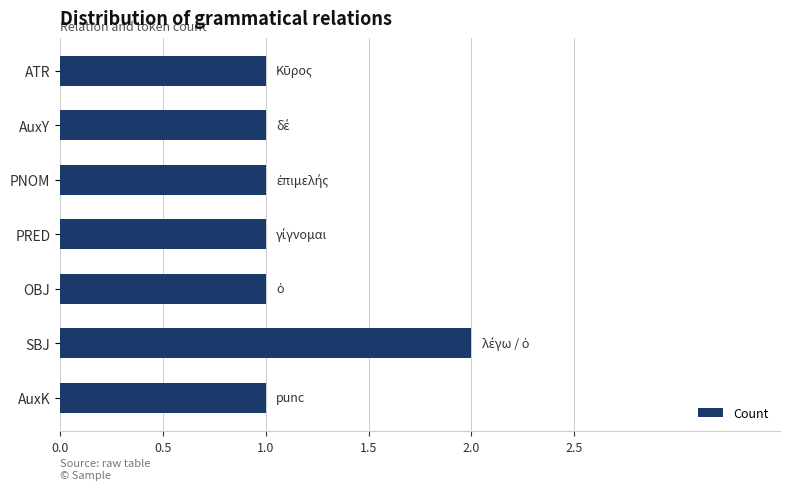

What is the smallest value displayed?

1